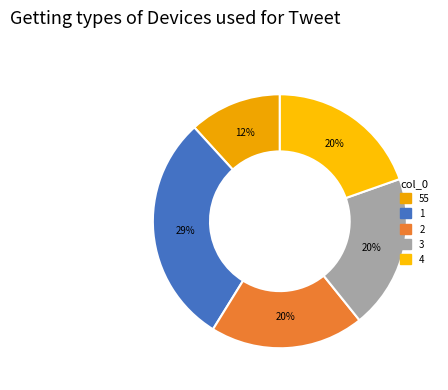

Count the number of slices in the pie.

5